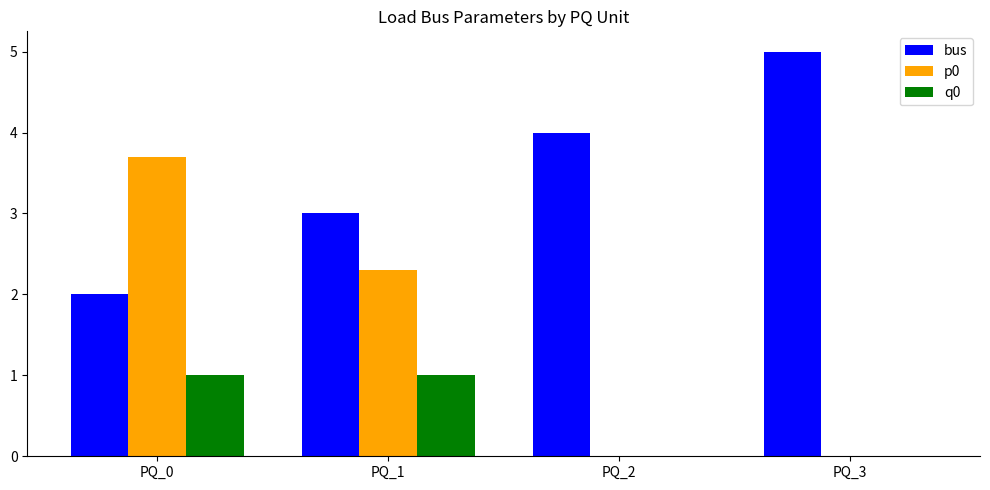

Reading right to left, list all the values displayed in this chart.

bus: PQ_3=5.0	PQ_2=4.0	PQ_1=3.0	PQ_0=2.0
p0: PQ_3=0.0	PQ_2=0.0	PQ_1=2.3	PQ_0=3.7
q0: PQ_3=0.0	PQ_2=0.0	PQ_1=1.0	PQ_0=1.0